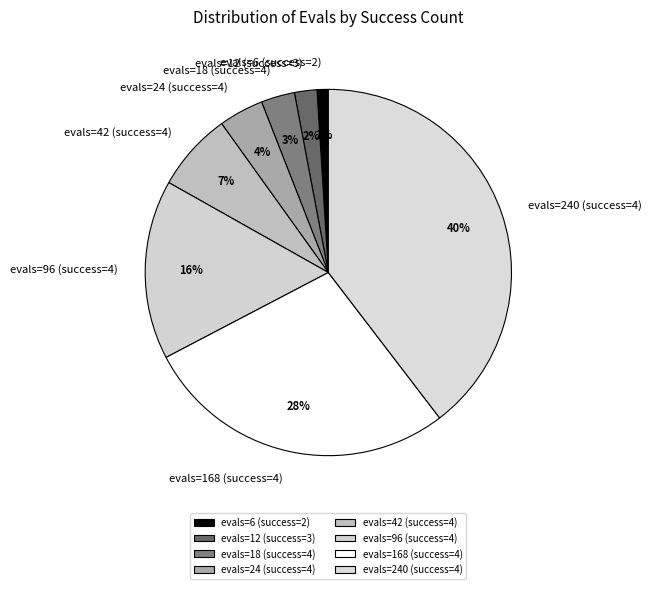

To the nearest percent, what is the difference between the largest and smallest slice percentages?

39%